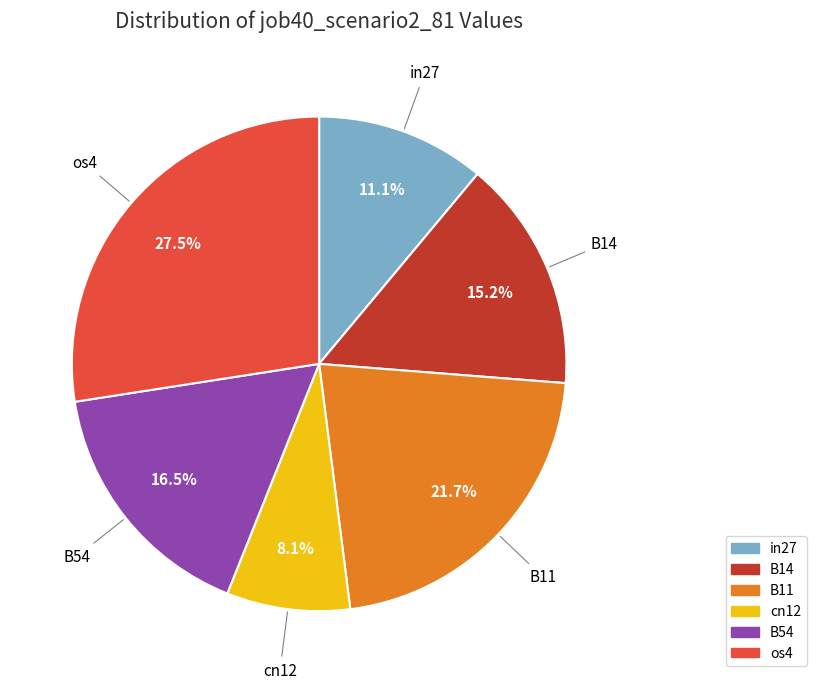

Count the number of slices in the pie.

6